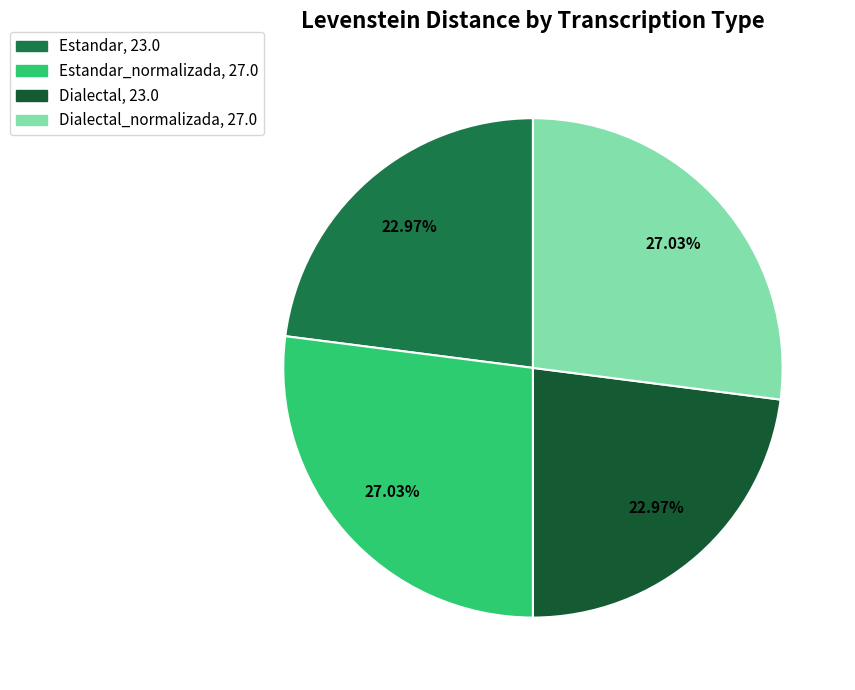

Is there a majority slice in this chart?

No